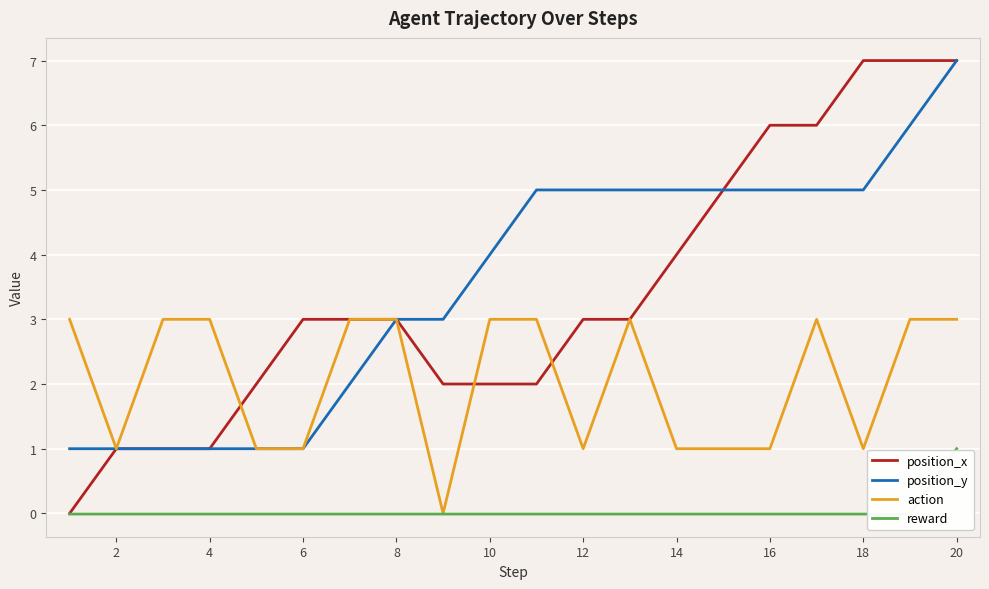

What is the average value of the position_x series?

3.4